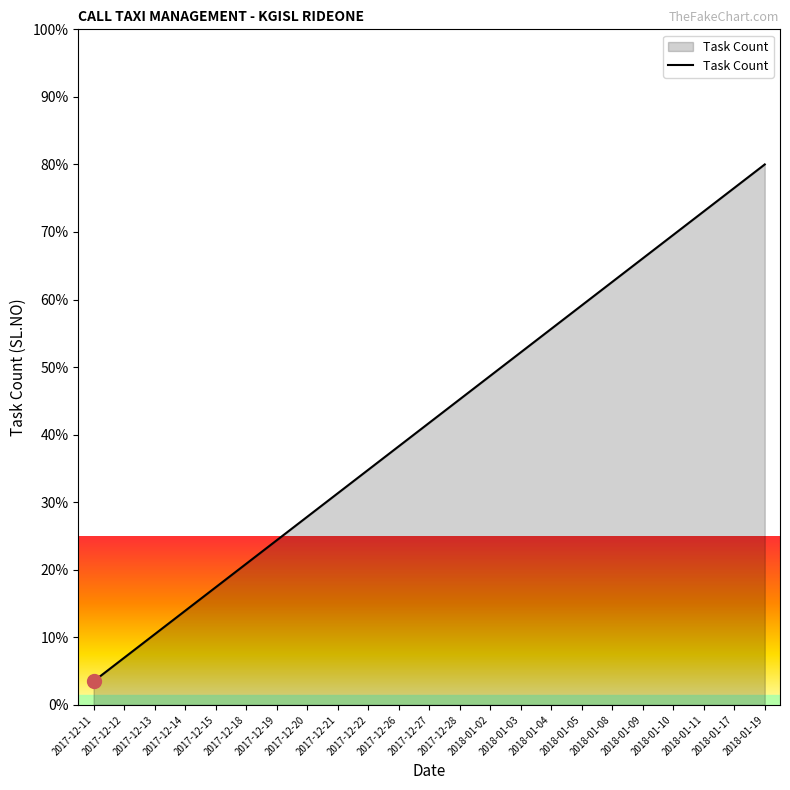

What is the change in value from 2018-01-03 to 2018-01-08?

+10.4